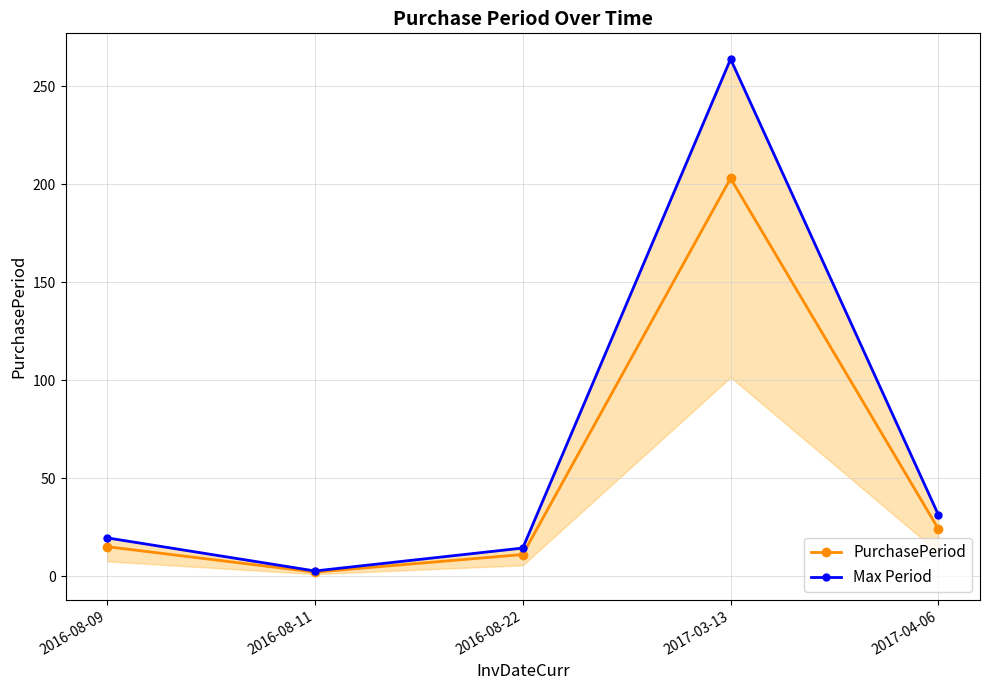

Reading right to left, list all the values displayed in this chart.

PurchasePeriod: 24.0	203.0	11.0	2.0	15.0
Max Period: 31.2	263.9	14.3	2.6	19.5